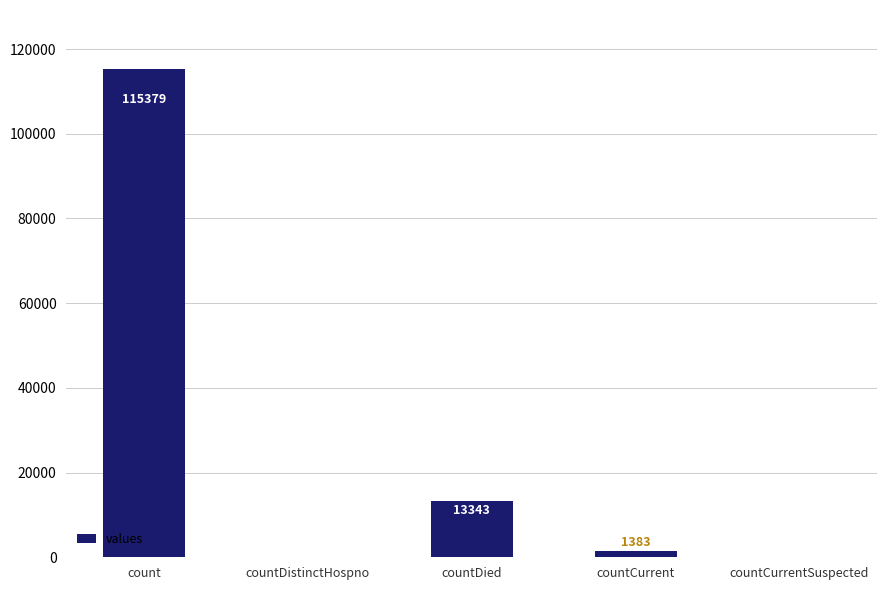

What is the sum of the values at countDistinctHospno and countCurrent?

1383